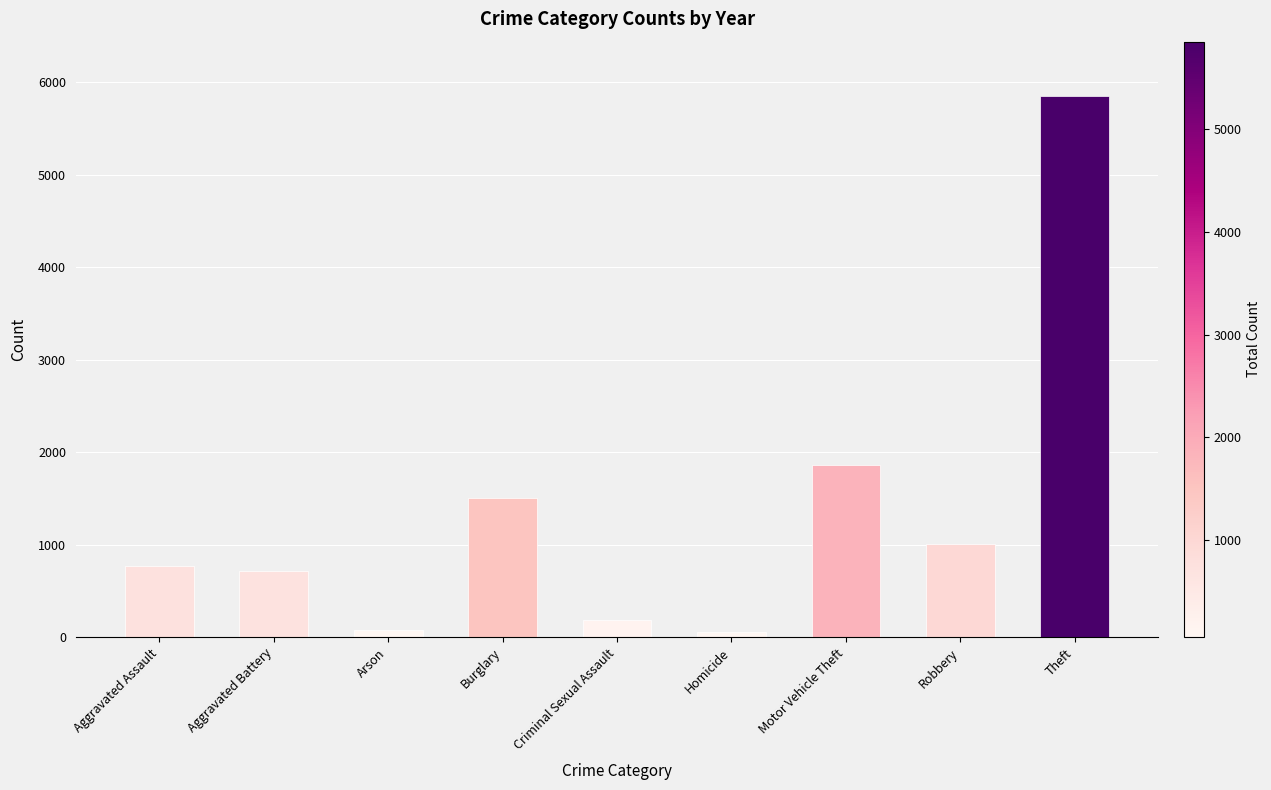

What is the greatest value displayed?

5853